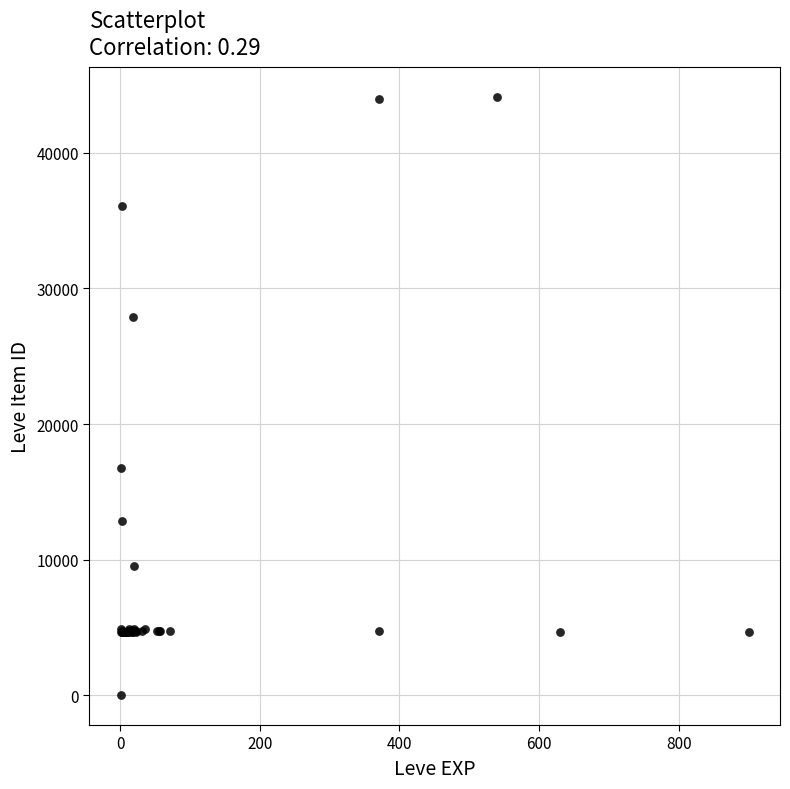

What Y value in the scatter plot is closest to 22050?

16734